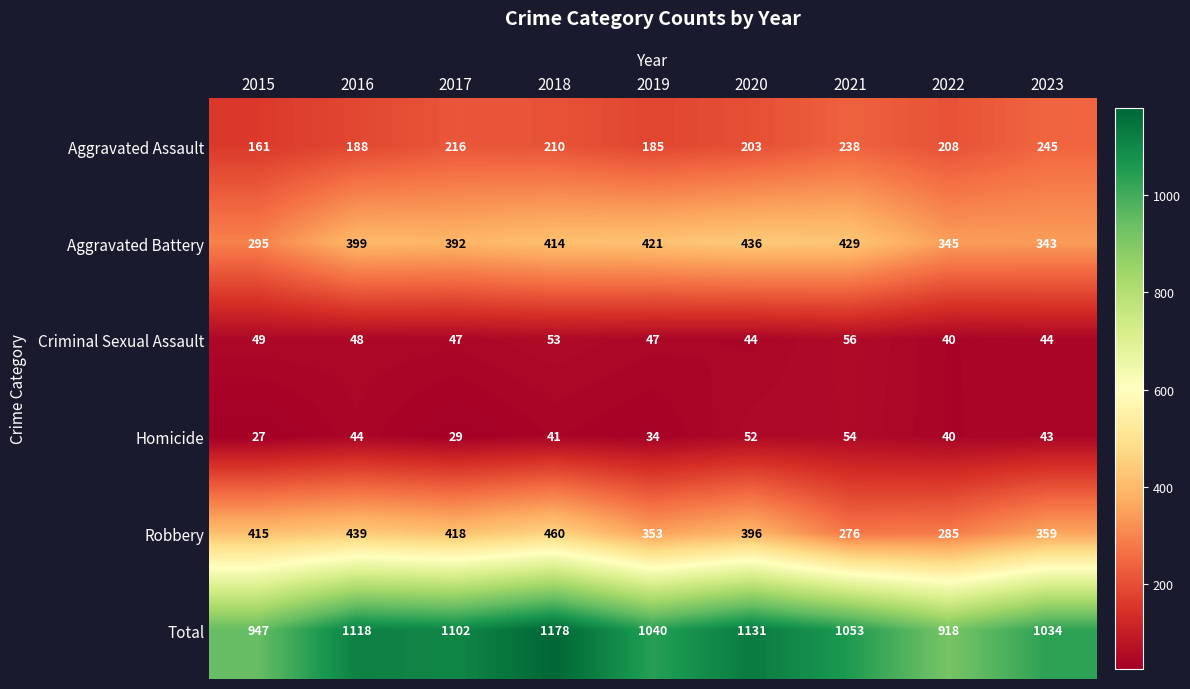

Is it true that Aggravated Assault equals 127 at 2018?

False